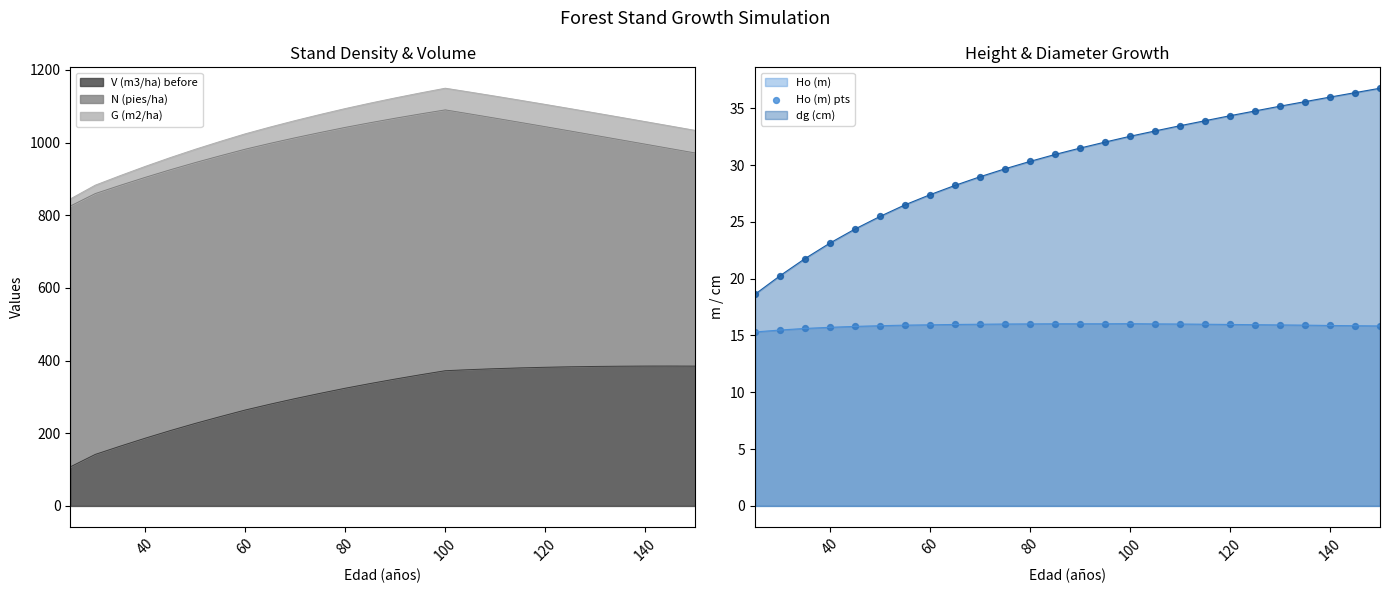

True or false: dg (cm) and Ho (m) cross at least once.

False